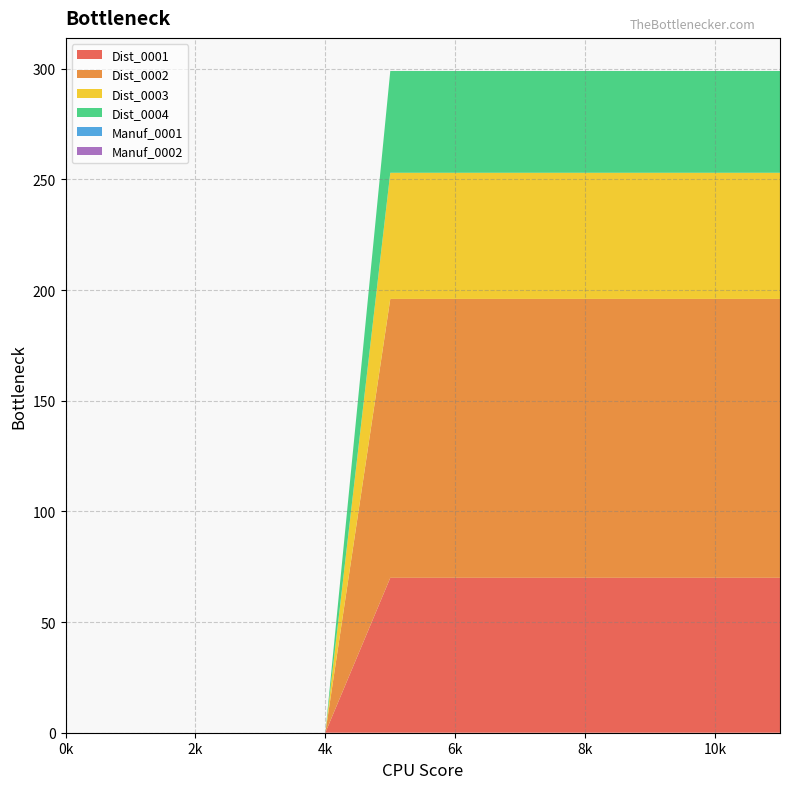

Reading left to right, what are all the values shown in this chart?

Dist_0001: 0=0	1=0	2=0	3=0	4=0	5=70	6=70	7=70	8=70	9=70	10=70	11=70
Dist_0002: 0=0	1=0	2=0	3=0	4=0	5=126	6=126	7=126	8=126	9=126	10=126	11=126
Dist_0003: 0=0	1=0	2=0	3=0	4=0	5=57	6=57	7=57	8=57	9=57	10=57	11=57
Dist_0004: 0=0	1=0	2=0	3=0	4=0	5=46	6=46	7=46	8=46	9=46	10=46	11=46
Manuf_0001: 0=0	1=0	2=0	3=0	4=0	5=0	6=0	7=0	8=0	9=0	10=0	11=0
Manuf_0002: 0=0	1=0	2=0	3=0	4=0	5=0	6=0	7=0	8=0	9=0	10=0	11=0